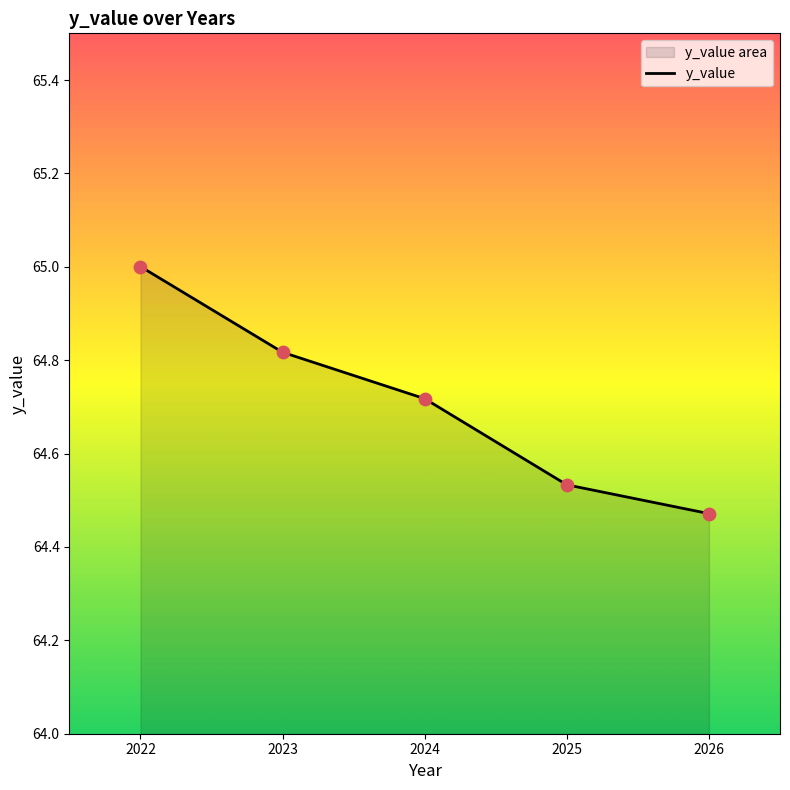

What is the change in value from 2023 to 2026?

-0.3